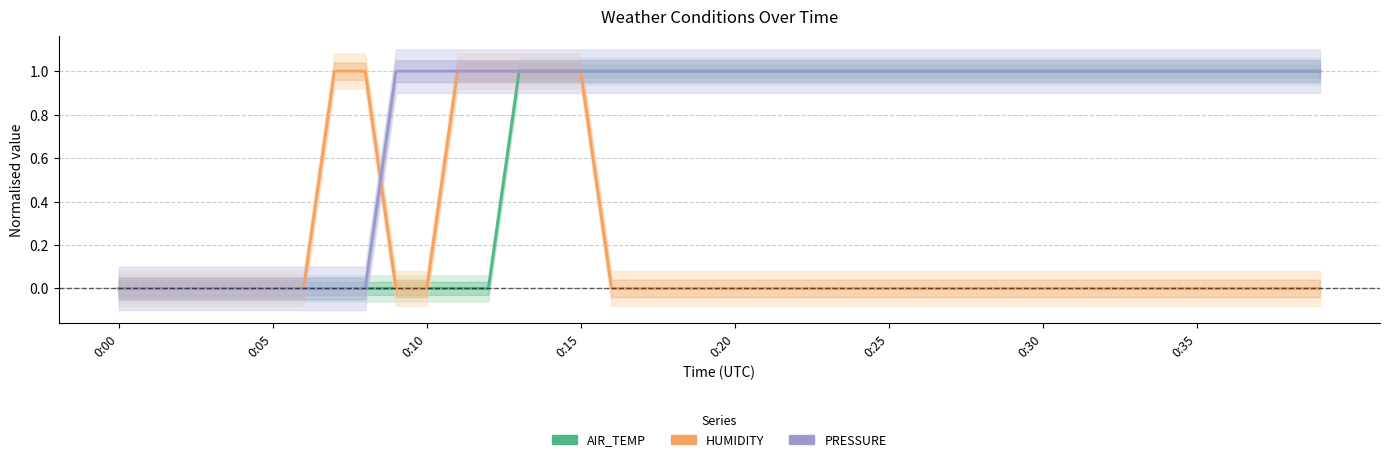

How many lines are shown in the chart?

3